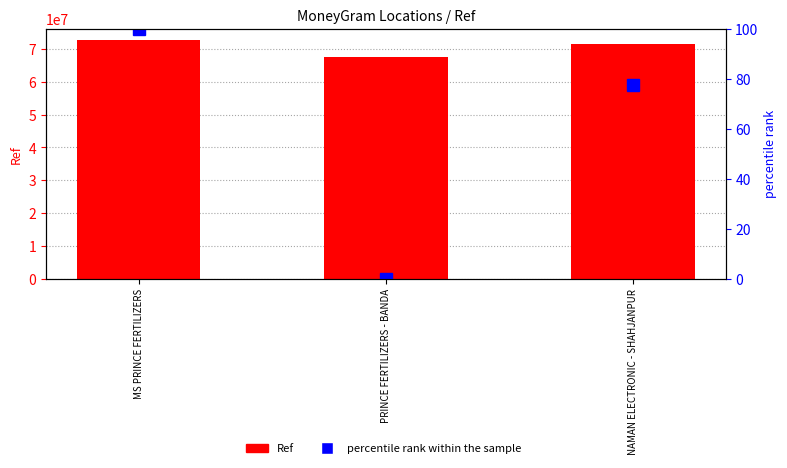

Which series has the widest spread of values?

Ref